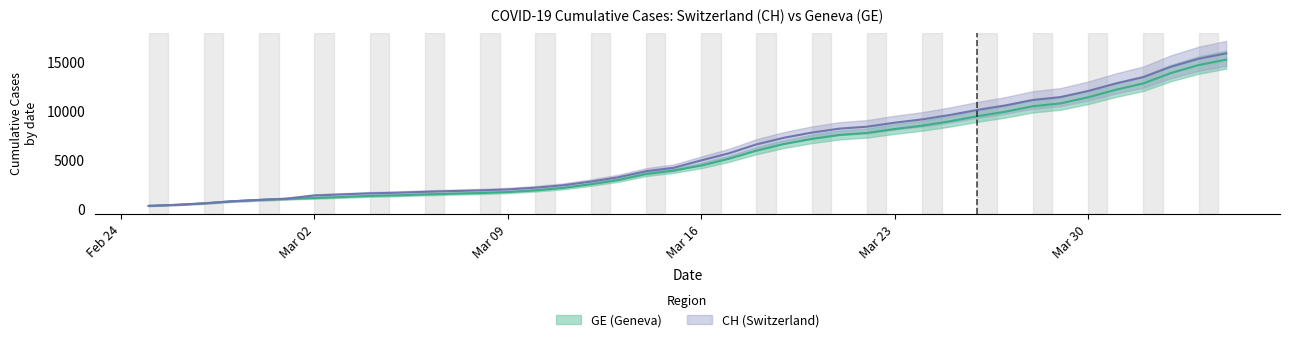

What position from the right is 2020-04-03?

2